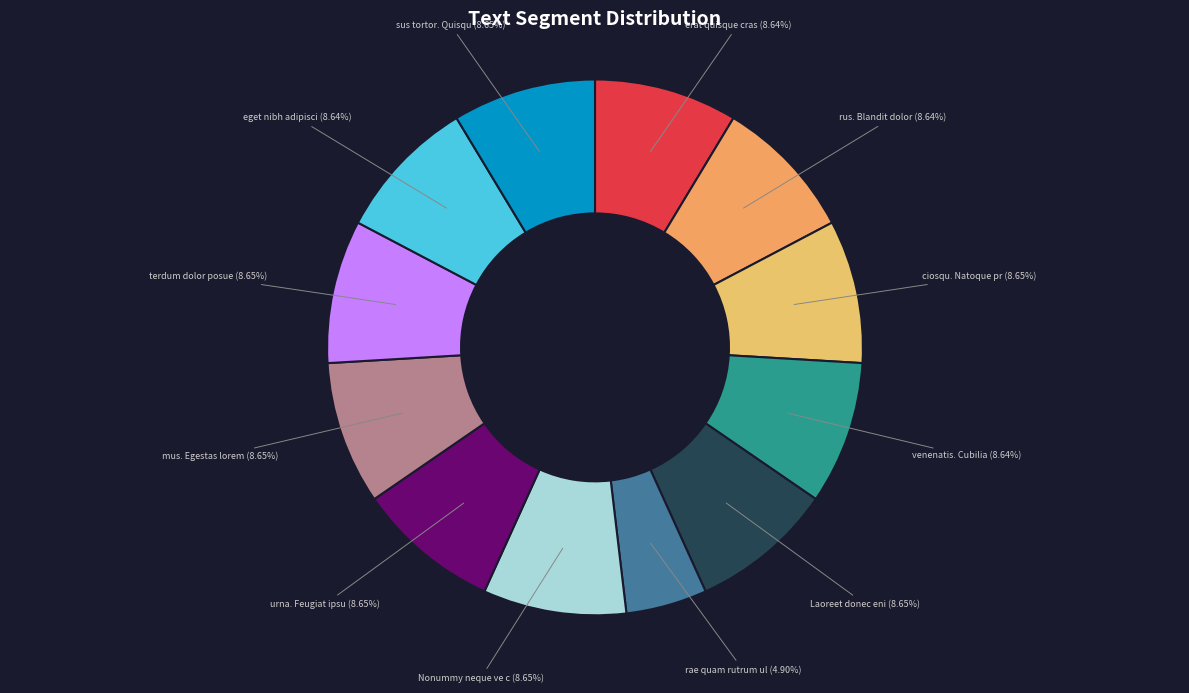

Does any single category account for the majority?

No